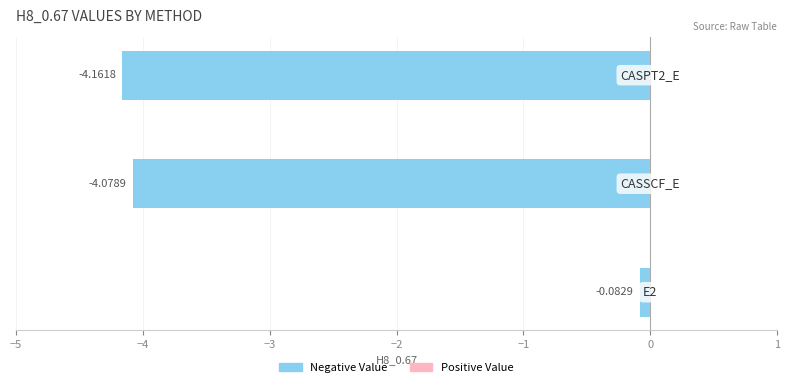

What is the sum of all values?

-8.3